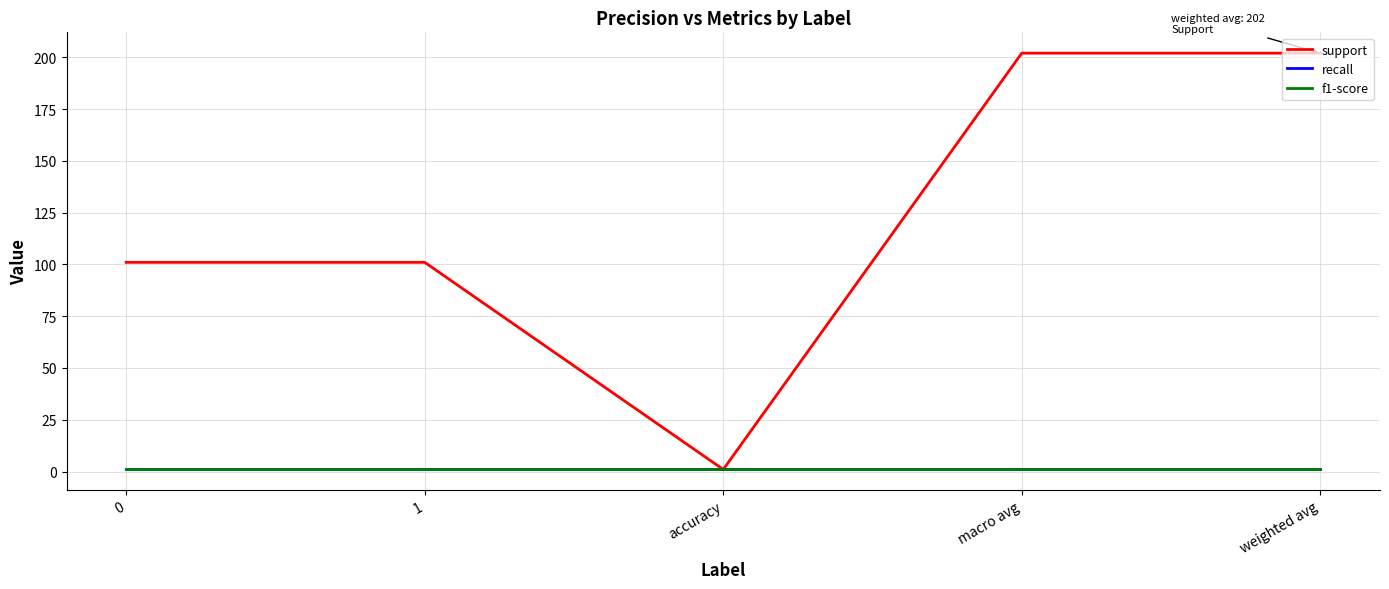

Rank the series by their maximum value, from lowest to highest.

recall, f1-score, support